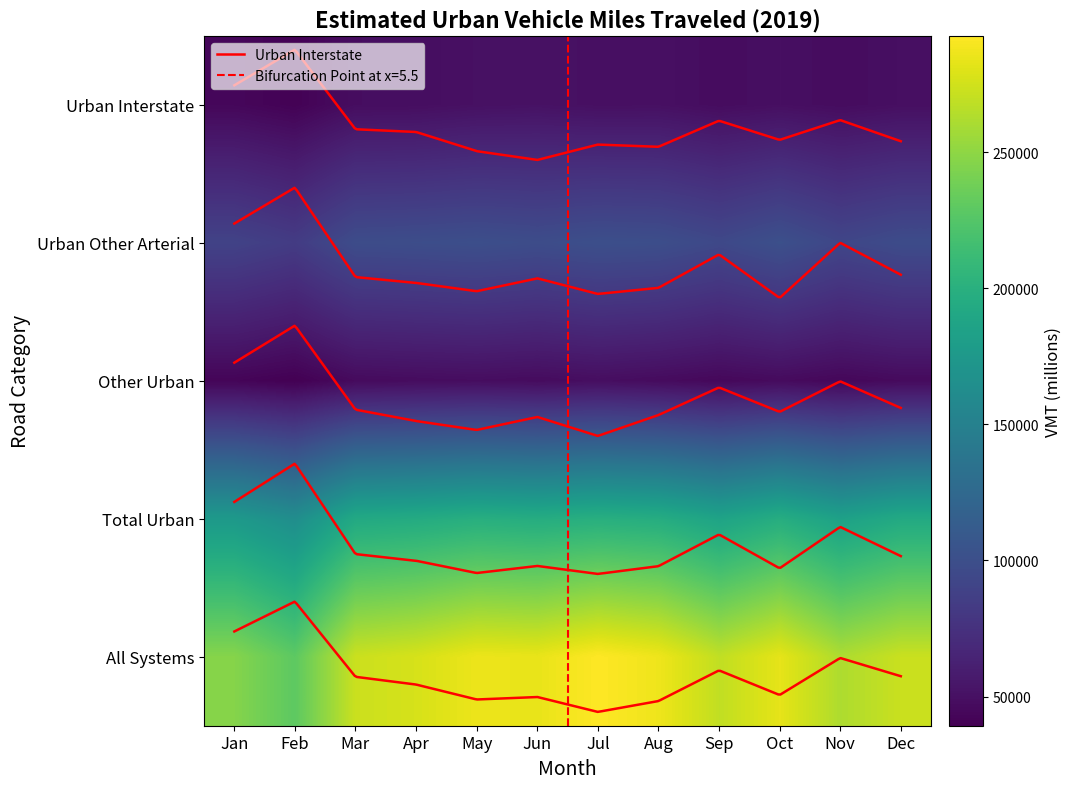

True or false: Other Urban has a value of 42365 at Jan.

True